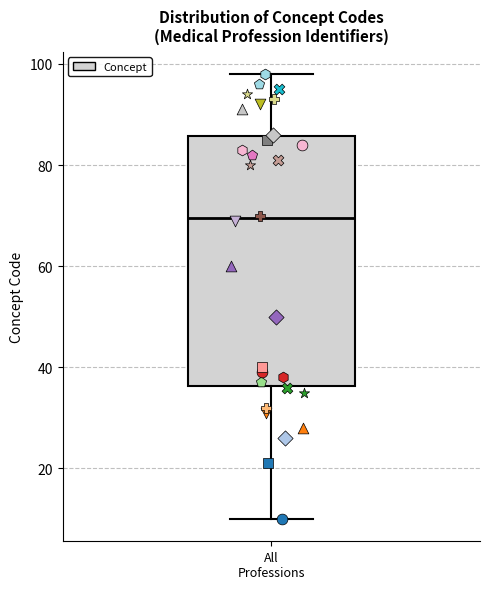

Where is the lower edge of the box for All Professions on the y-axis? The values are not printed on the chart, so give them approximately, as read against the axis.

36